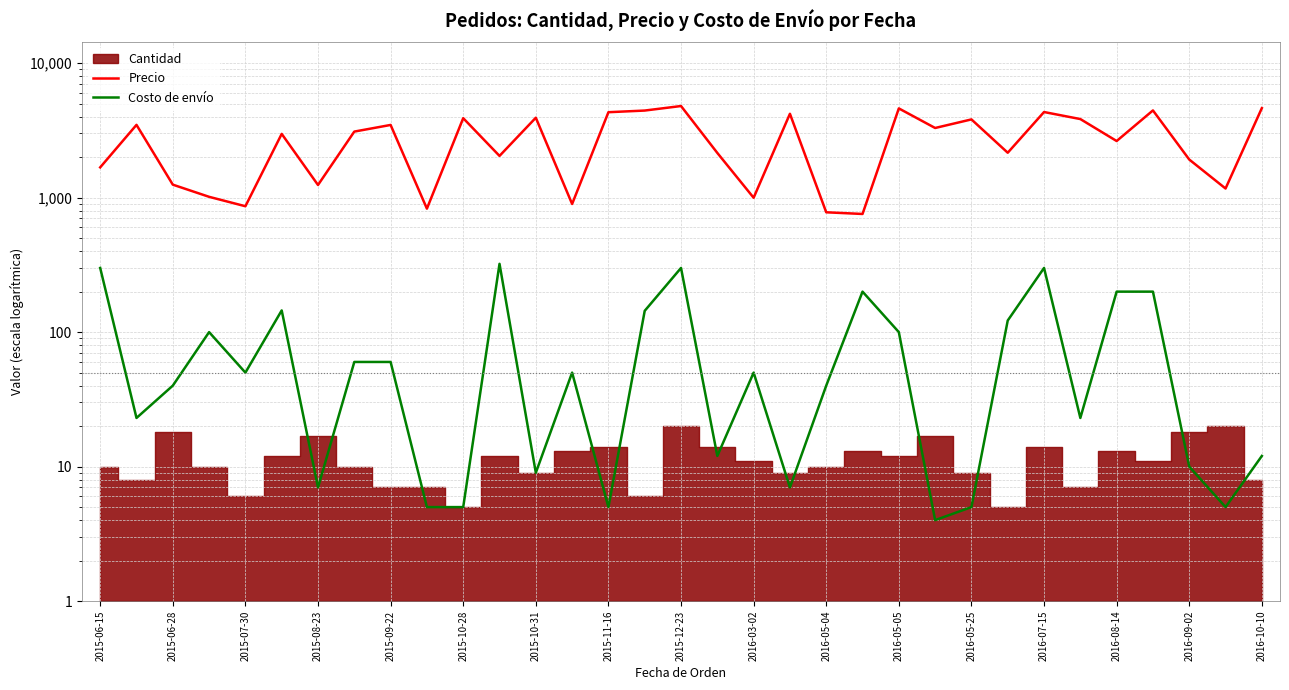

What is the difference between the Costo de envío values at 30 and 21?

190